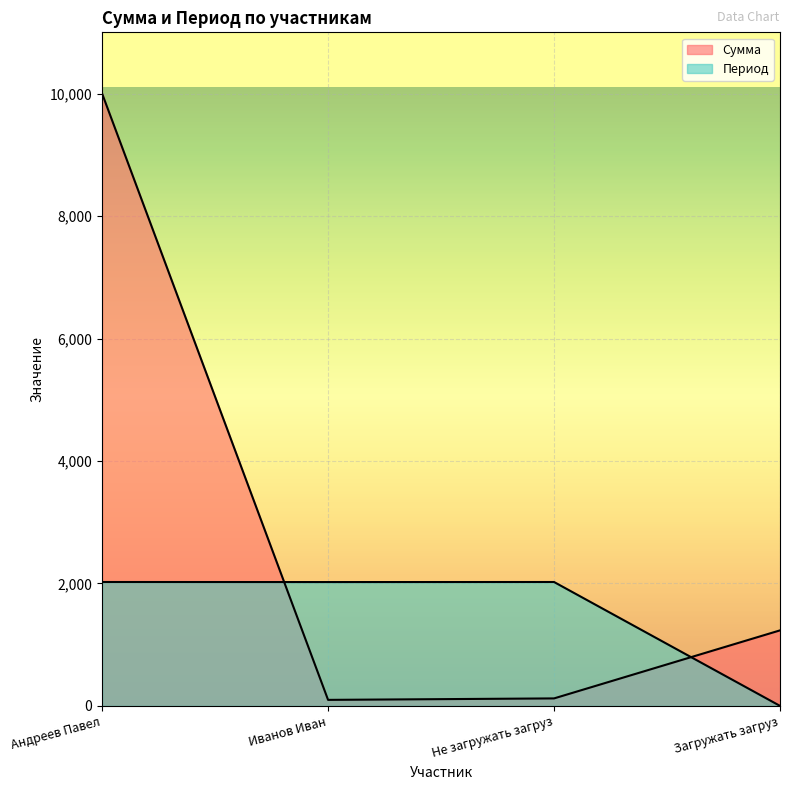

Which has a higher value, Андреев Павел or Загружать загруз?

Андреев Павел